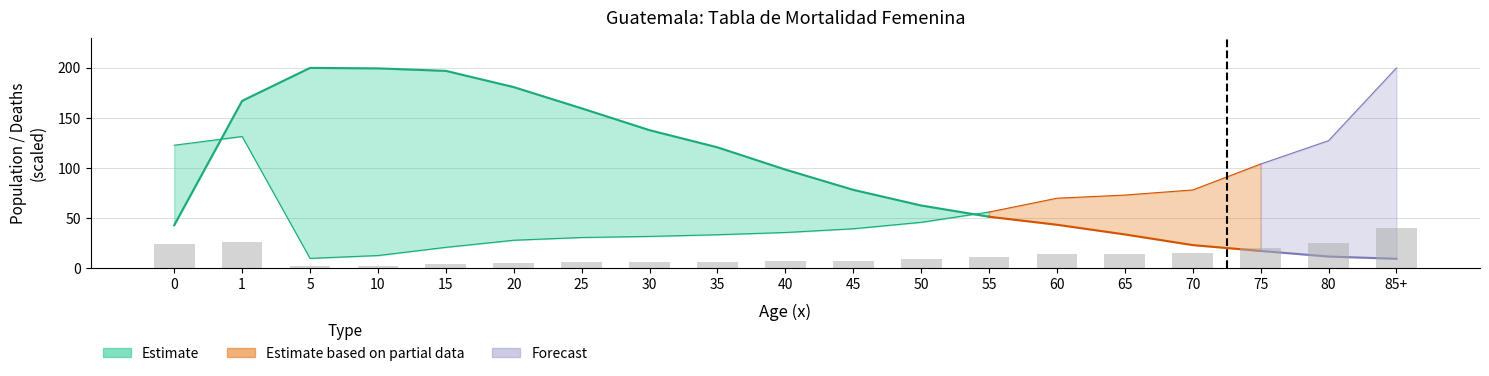

How many values are below 9?

9